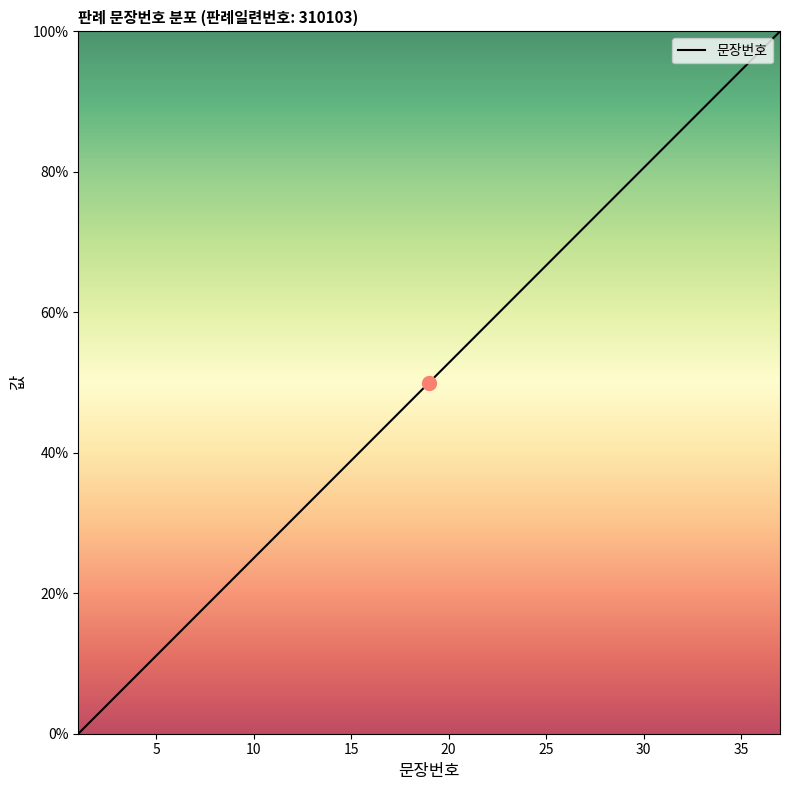

What is the greatest value displayed?

100.0